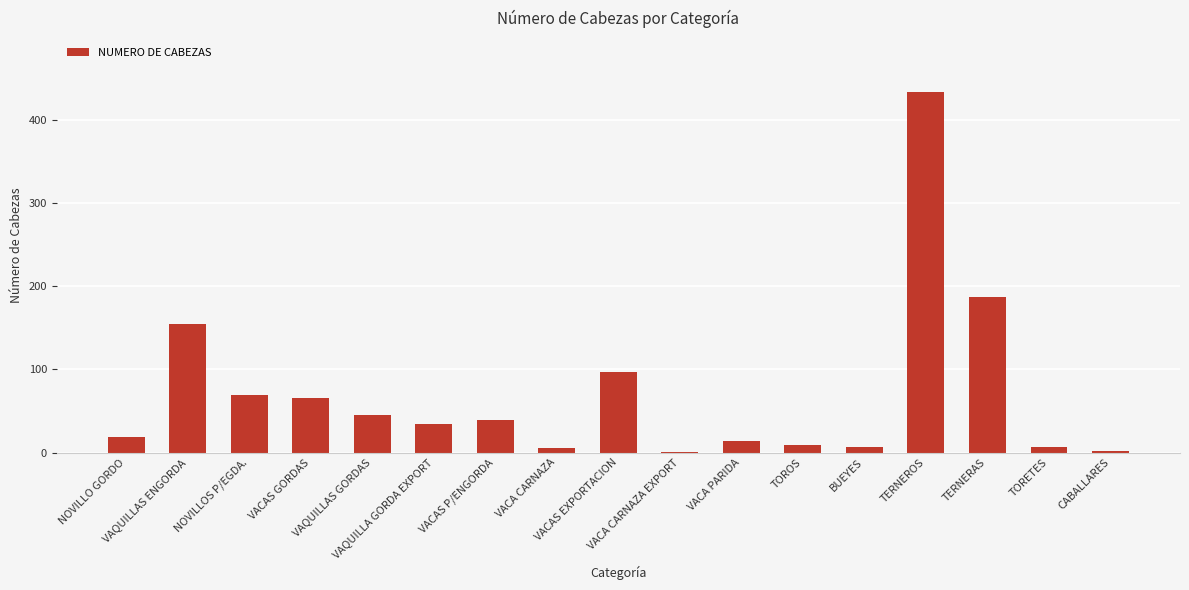

What is the maximum value shown in the chart?

433